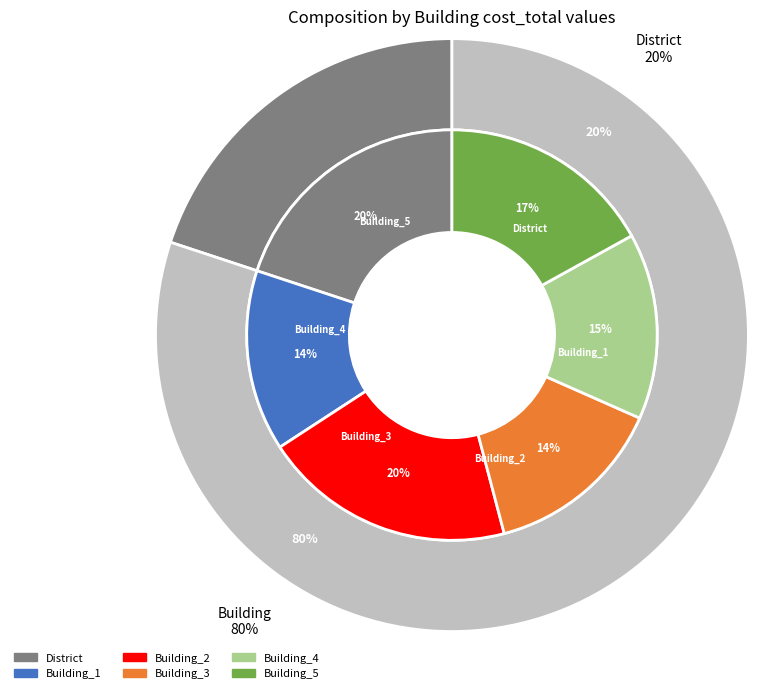

To the nearest percent, what portion does Building_5 represent?

17%